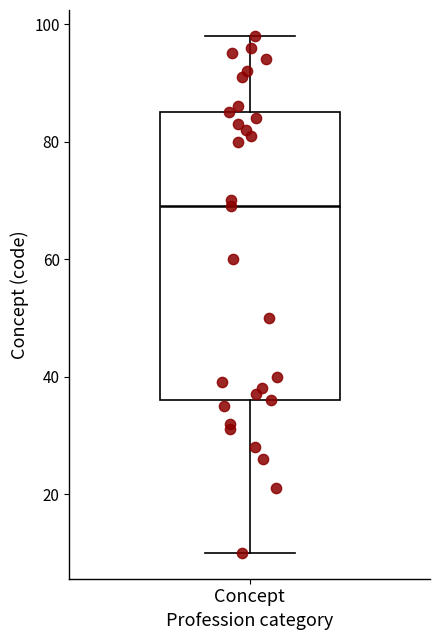

Transcribe this box plot: give where the median line is, the range the box spans, and where the two whiskers end, as read against the y-axis. The values are not printed on the chart, so give them approximately, as read against the axis.

median 70, box 36 to 86, whiskers 10 to 98